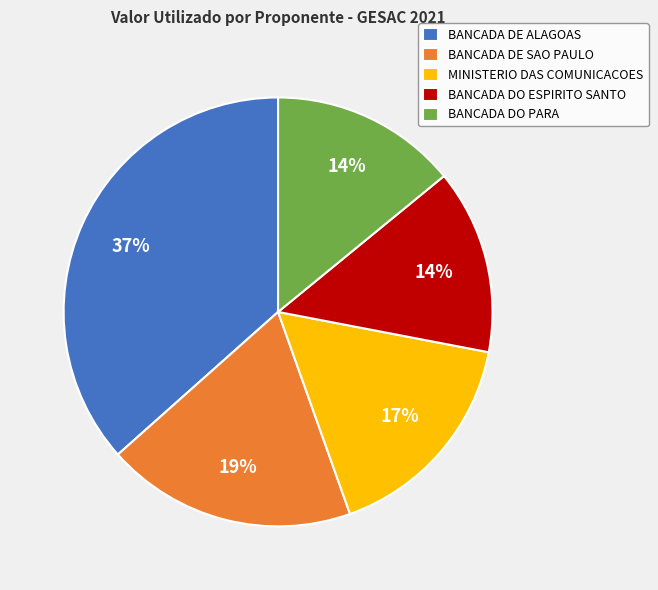

Which has a higher value, BANCADA DE ALAGOAS or MINISTERIO DAS COMUNICACOES?

BANCADA DE ALAGOAS